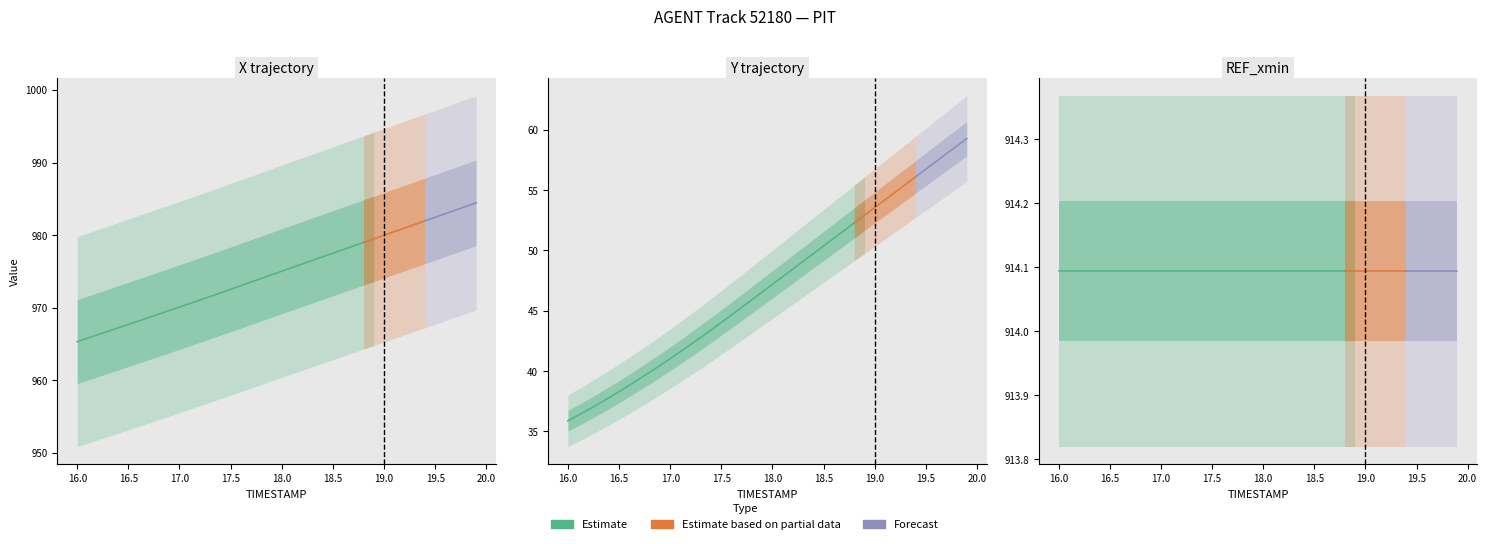

What is the value of the X point at the 1st from the left?

965.3